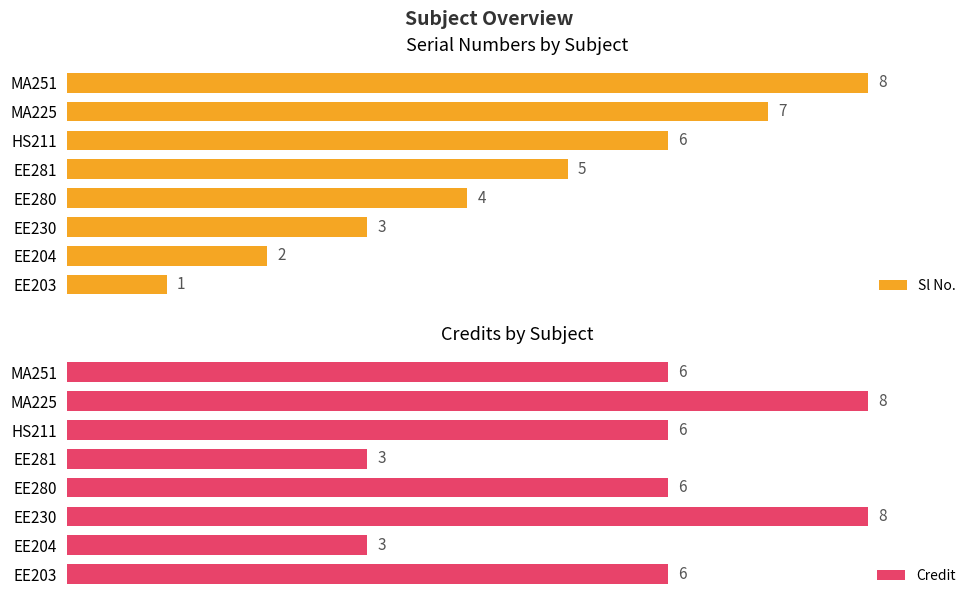

The Sl No. series shows 2 at 0. True or false?

False